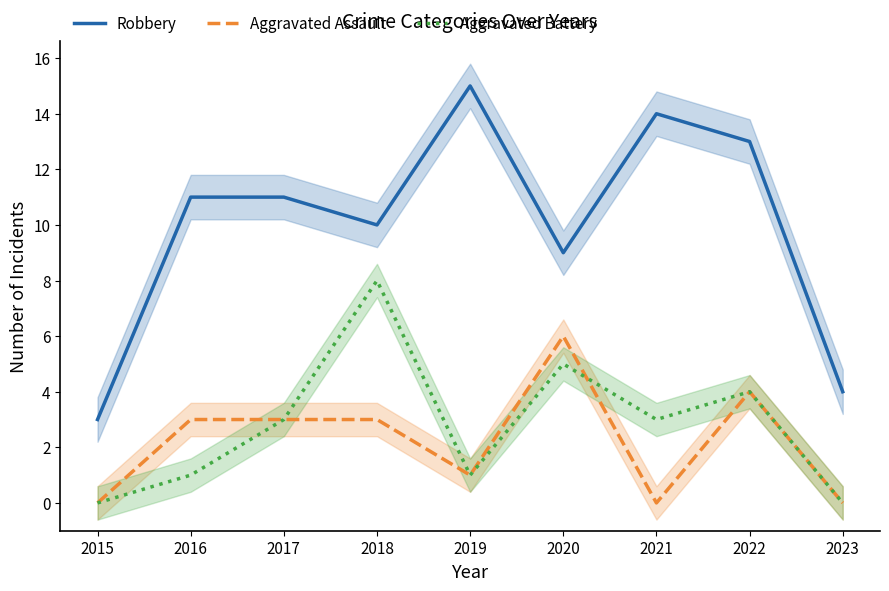

Which series has the widest spread of values?

Robbery